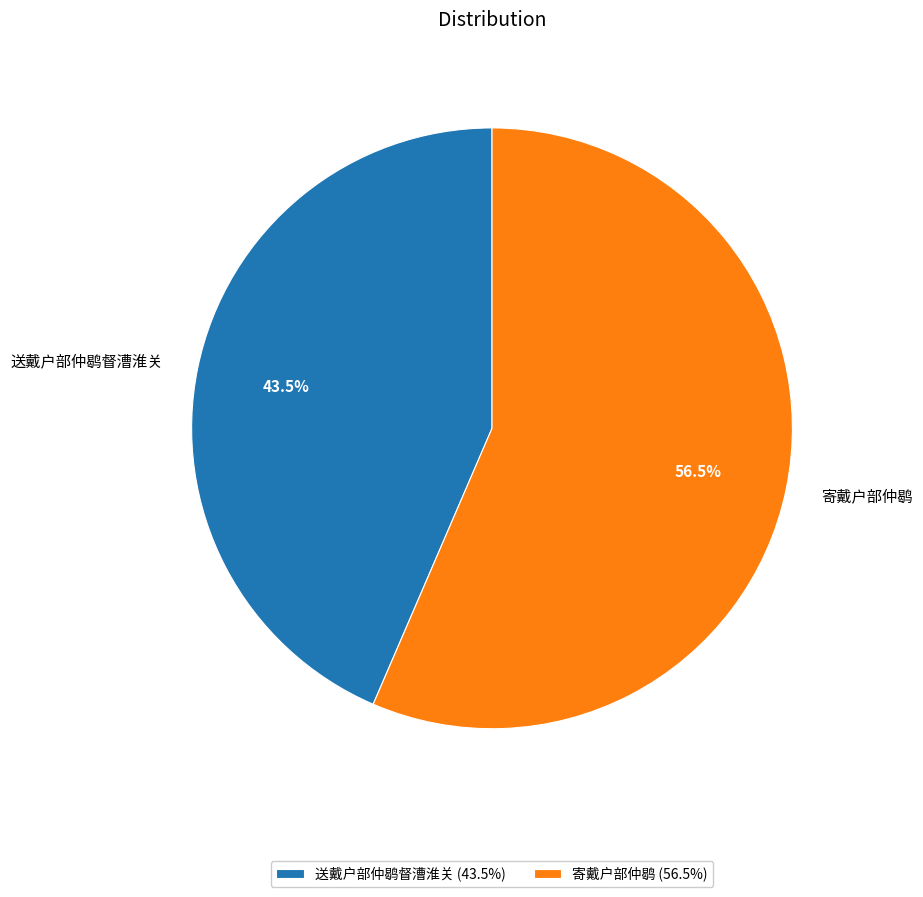

Which slice is the largest?

寄戴户部仲鹖